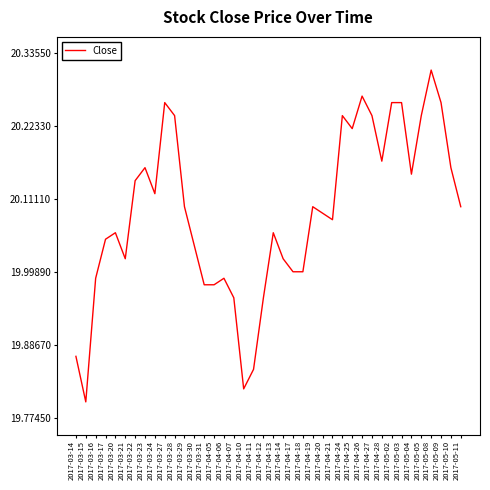

What is the sum of the values at 2017-05-05 and 2017-03-24?

40.4